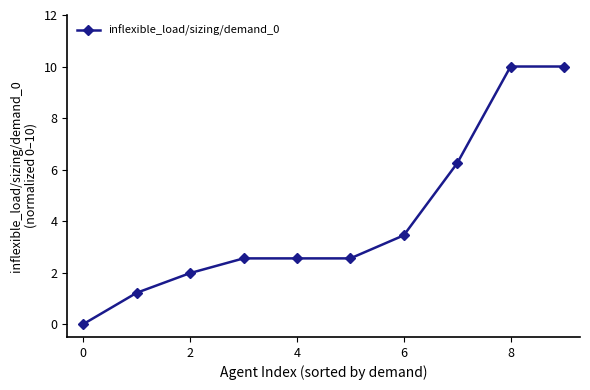

What is the maximum value shown in the chart?

10.0